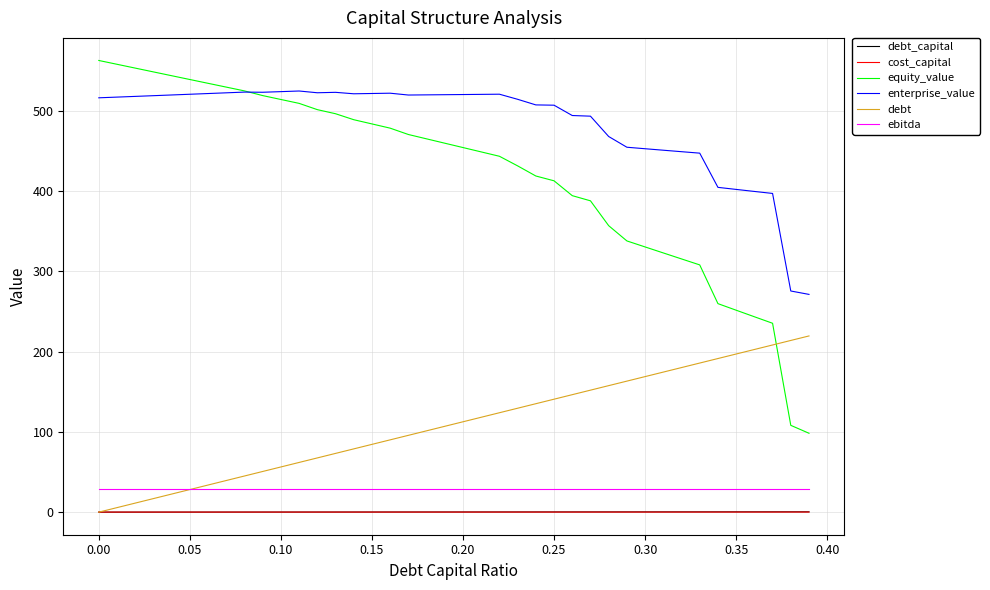

What is the maximum value shown in the chart?

562.5